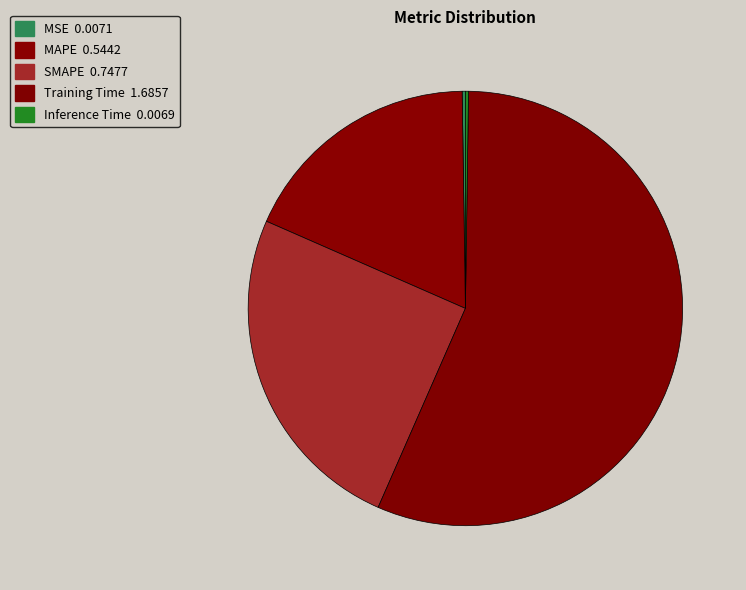

Does Training Time account for over 50% of the chart?

Yes